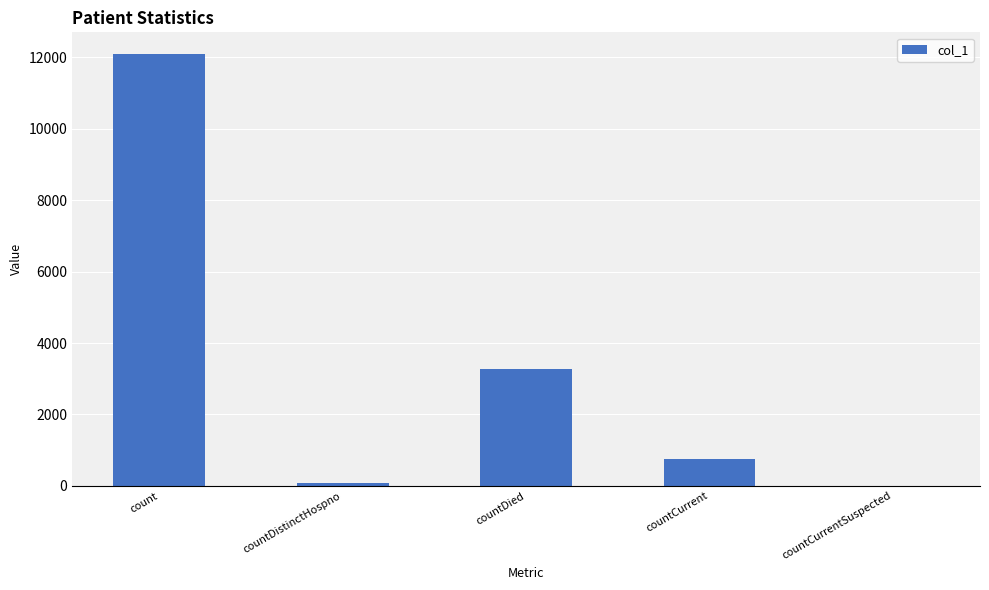

Which category has the highest value across all series?

count